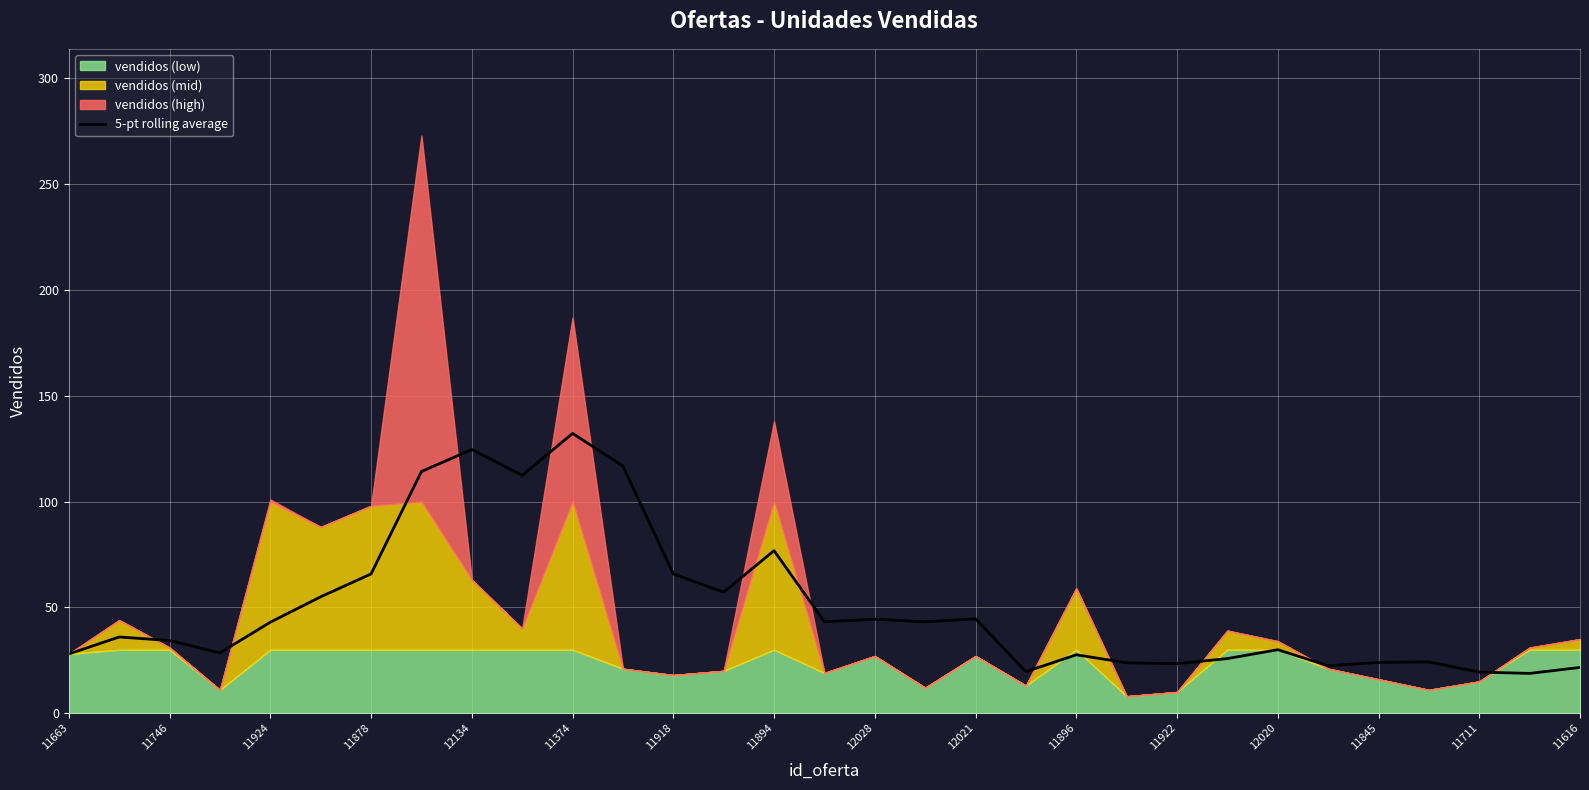

The 5-pt rolling average series shows 111.6 at 11878. True or false?

False